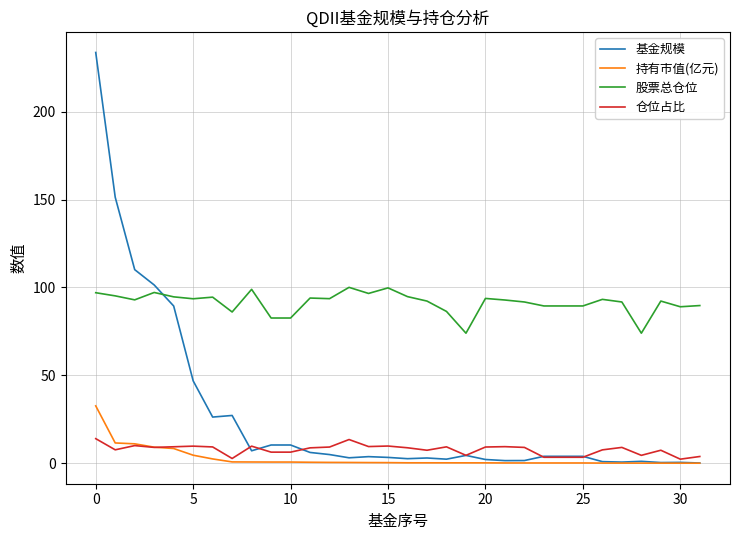

Rank the series by their maximum value, from highest to lowest.

基金规模, 股票总仓位, 持有市值(亿元), 仓位占比